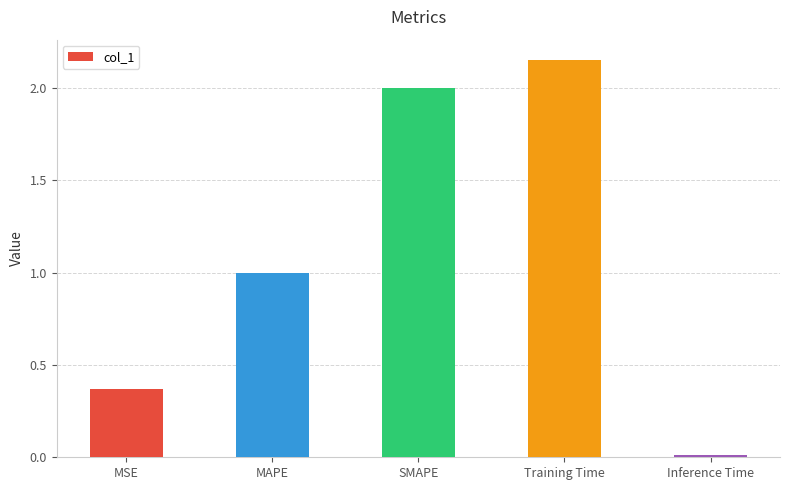

What is the difference between the second highest and second lowest values?

1.6